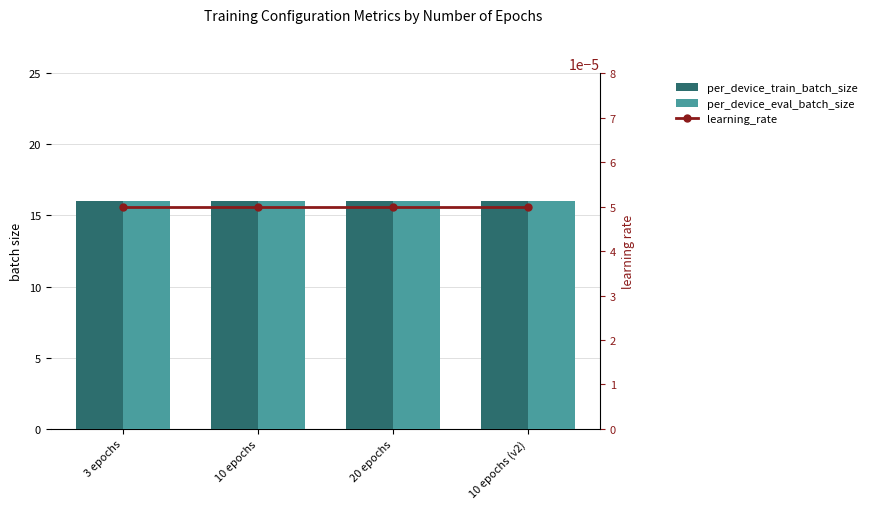

Which series has the largest total across all categories?

per_device_train_batch_size